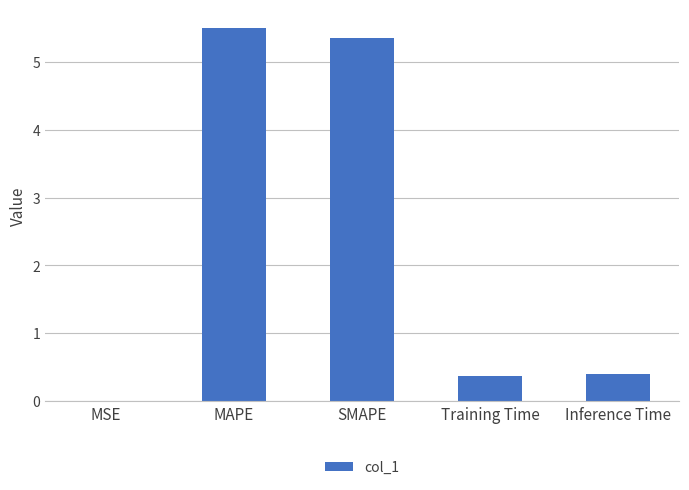

What is the approximate value at MAPE?

5.5